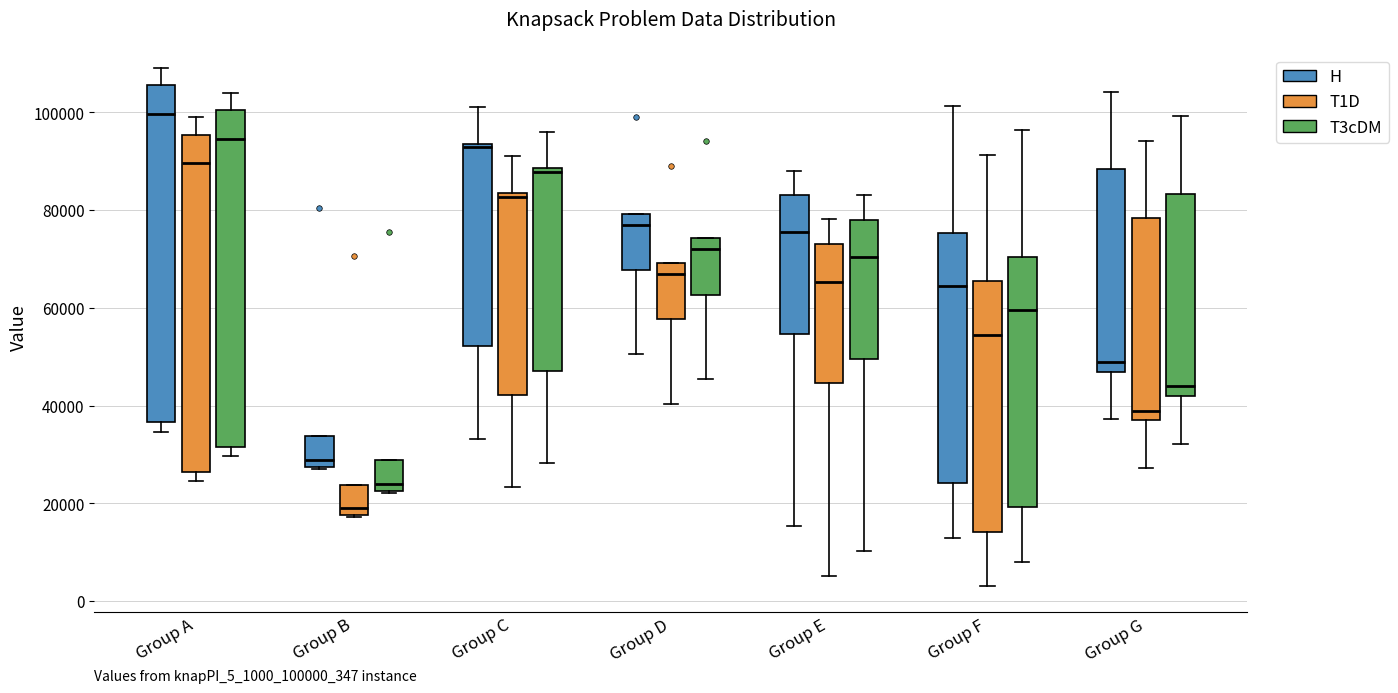

Which box has the highest median line?

Group A (H)